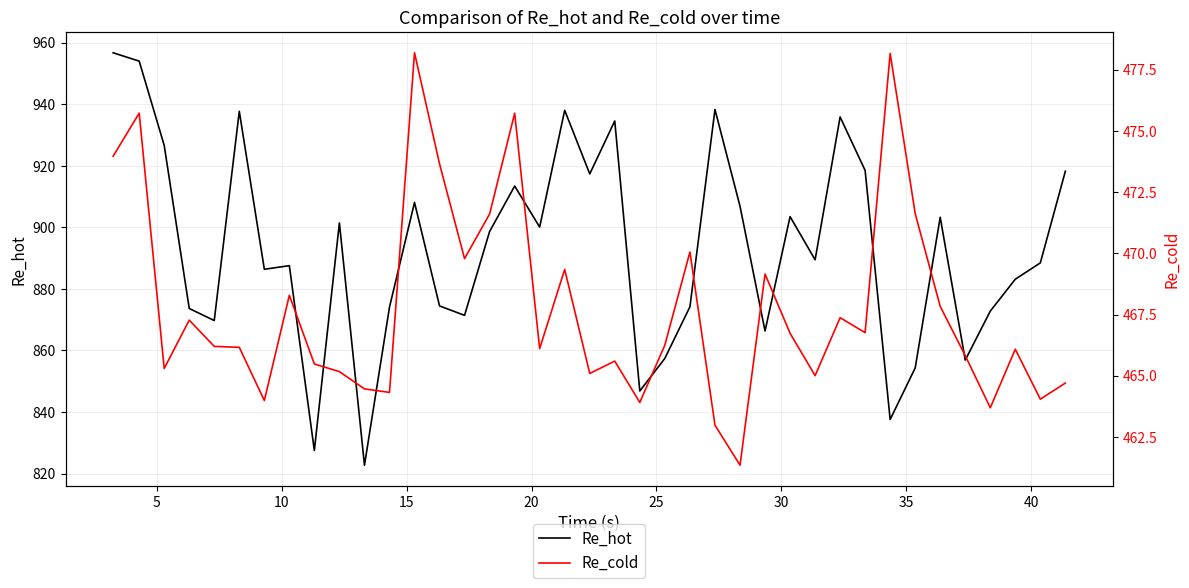

What is the smallest value displayed?

461.3